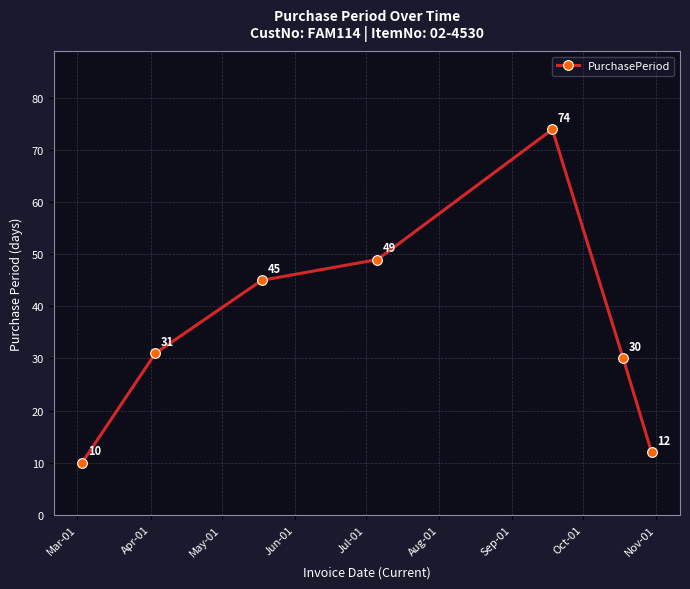

What is the maximum value shown in the chart?

74